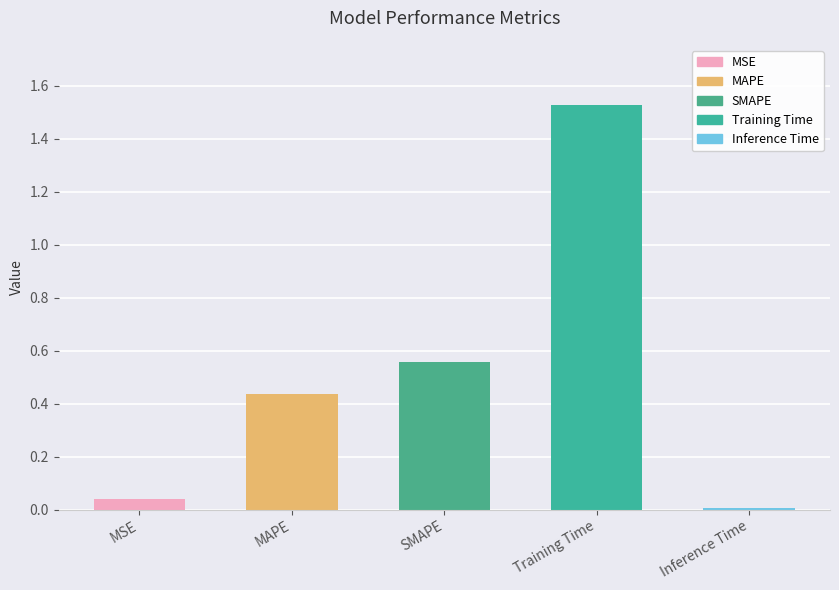

Reading right to left, what are all the values shown in this chart?

Inference Time=0.0	Training Time=1.5	SMAPE=0.6	MAPE=0.4	MSE=0.0